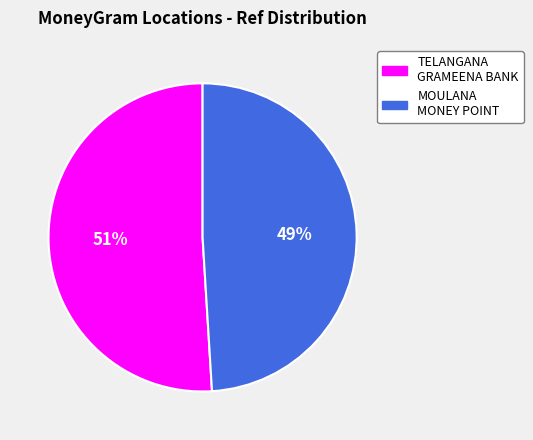

Is the sum of MOULANA MONEY POINT and TELANGANA GRAMEENA BANK greater than half?

Yes